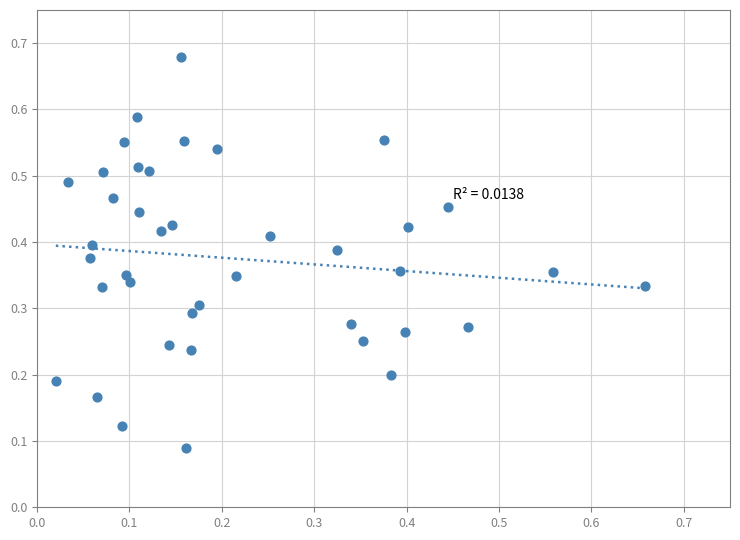

How many points are shown in the scatter plot?

40